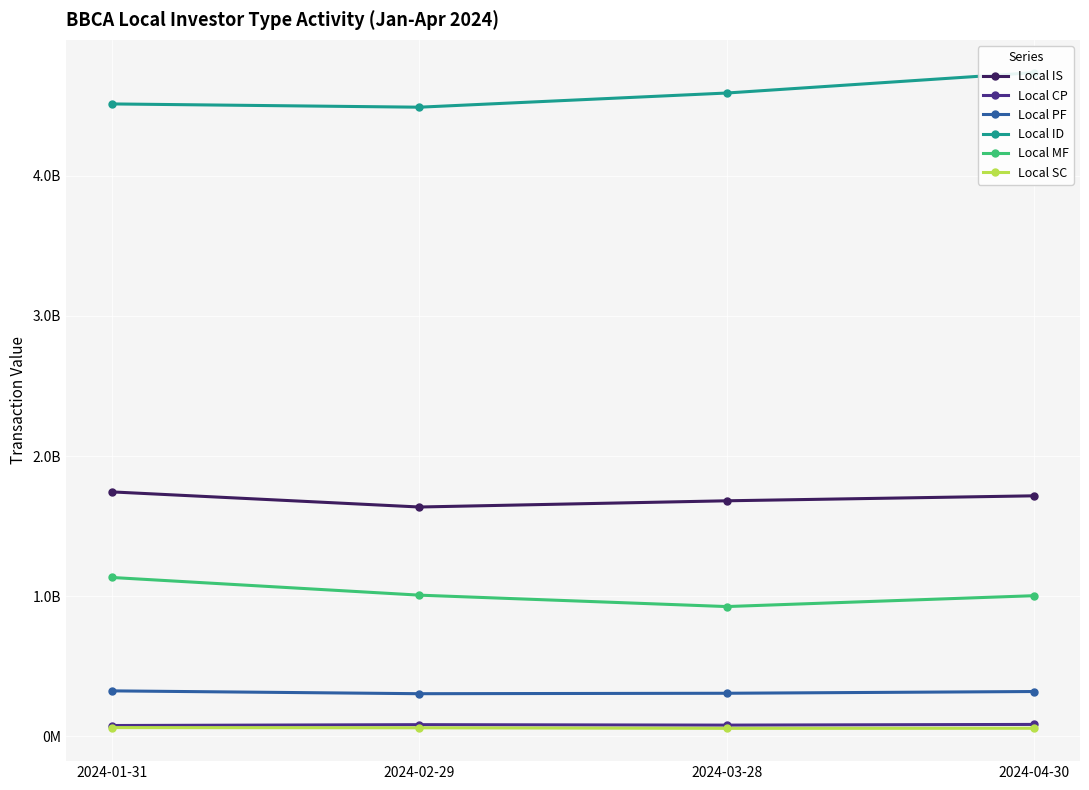

What value does the Local CP series have at 2024-01-31?

77773860